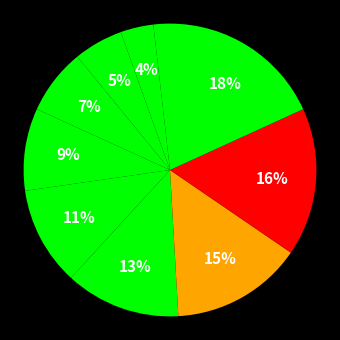

Count the number of slices in the pie.

10